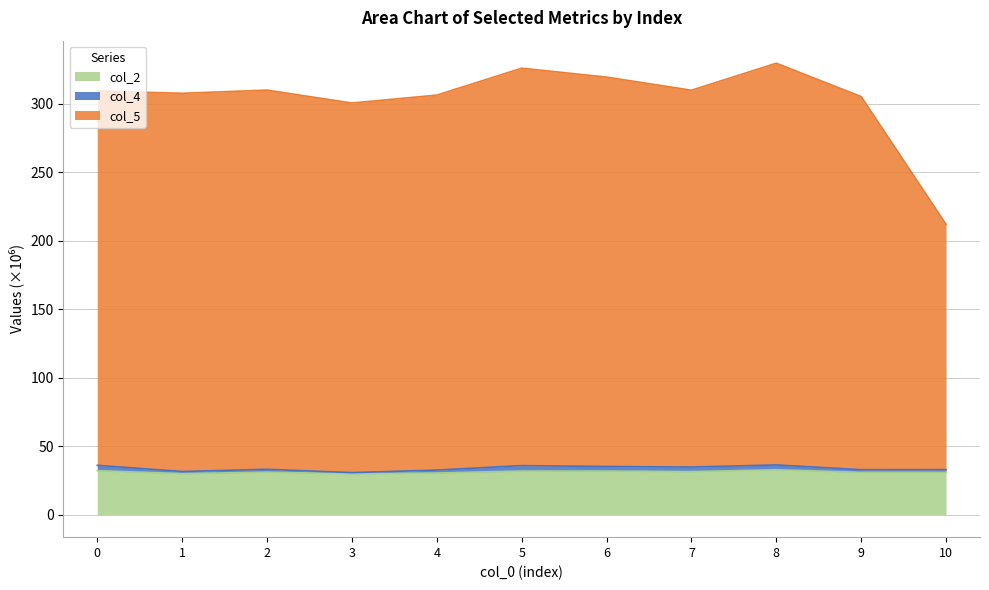

List the labels in order of col_5 value, largest first.

8, 5, 6, 2, 7, 0, 1, 4, 9, 3, 10